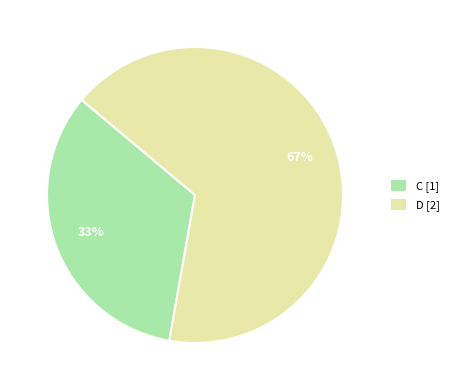

Combined, do C [1] and D [2] account for over 50%?

Yes